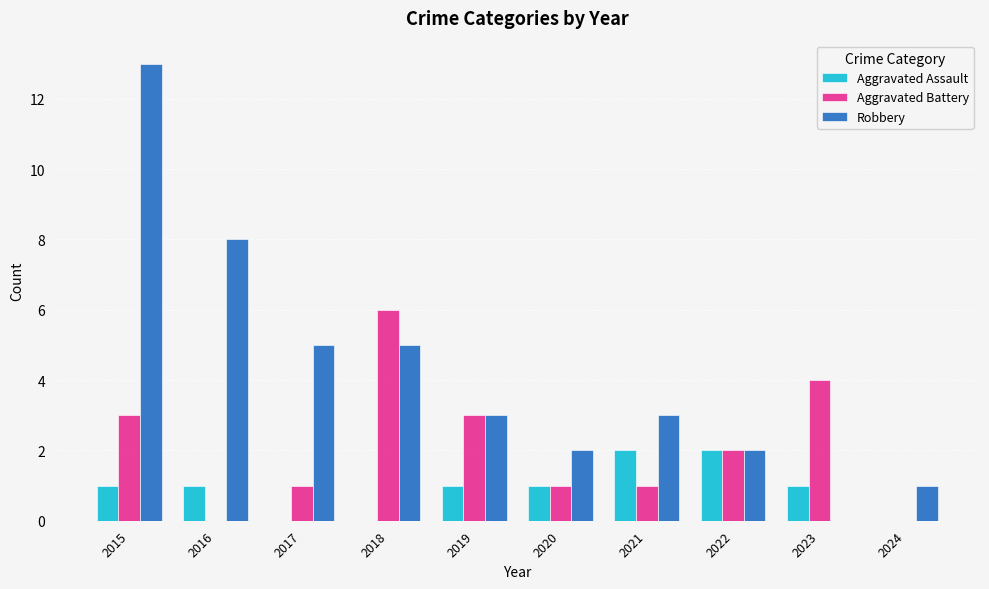

The value of Aggravated Assault at 2018 is 0. True or false?

True